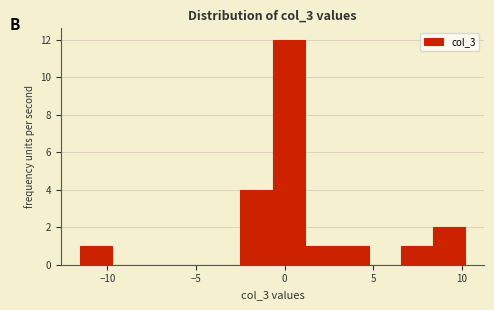

Around what value on the x-axis is the tallest bar? Give the approximate position of its centre, as read against the axis.

0.0